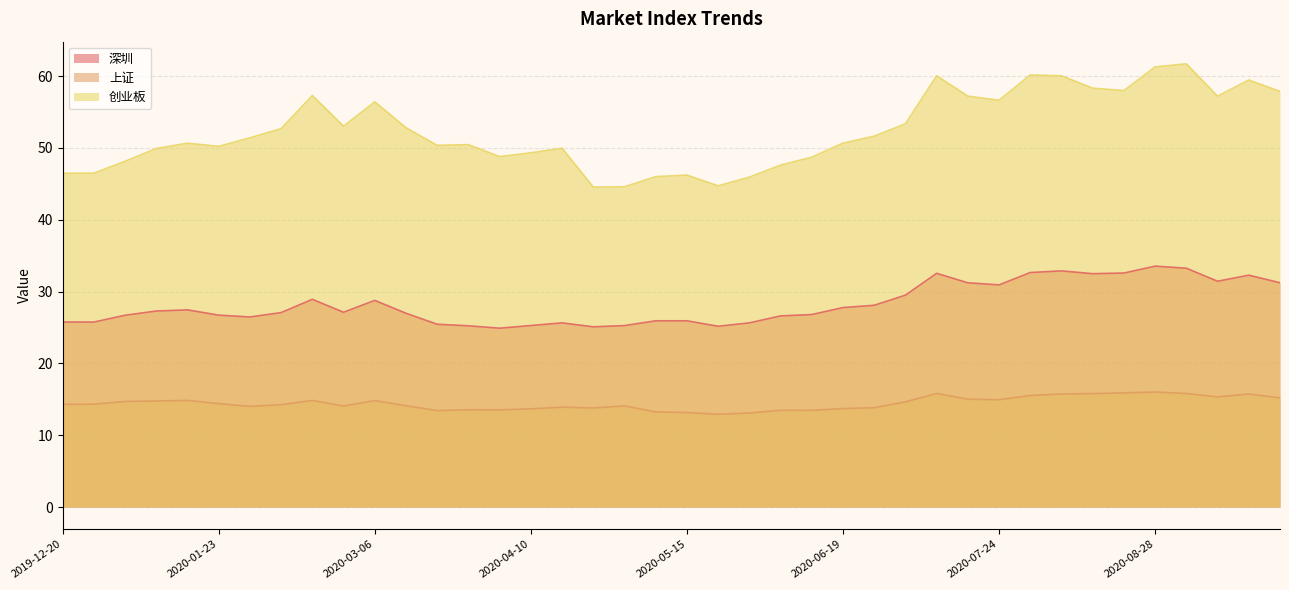

How many series are shown in this chart?

3